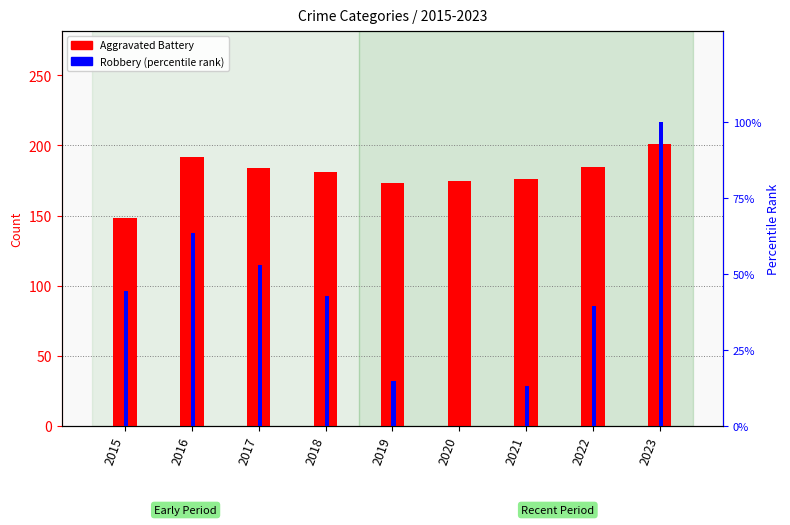

What is the value of the Robbery (percentile) bar at the 9th from the left?

100.0